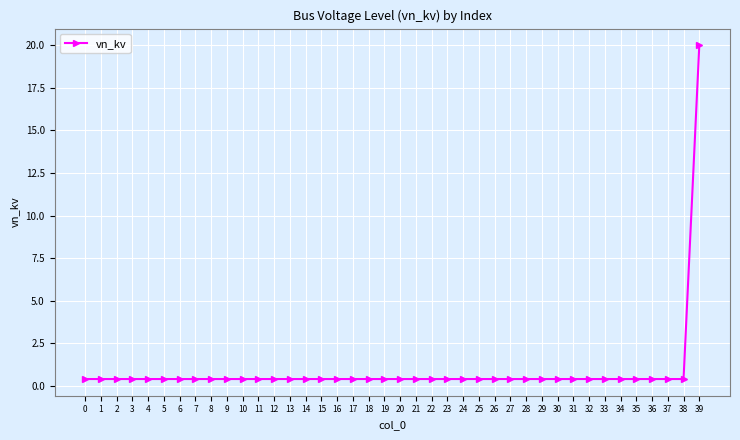

What value does the data have at 0?

0.4